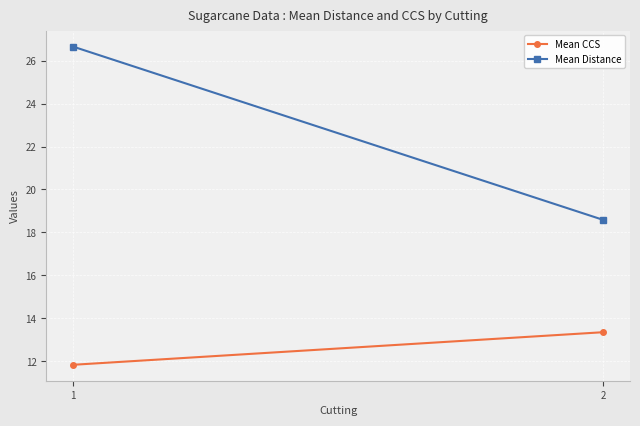

Reading left to right, extract all data points from this chart.

Mean CCS: 1=11.8	2=13.3
Mean Distance: 1=26.7	2=18.6